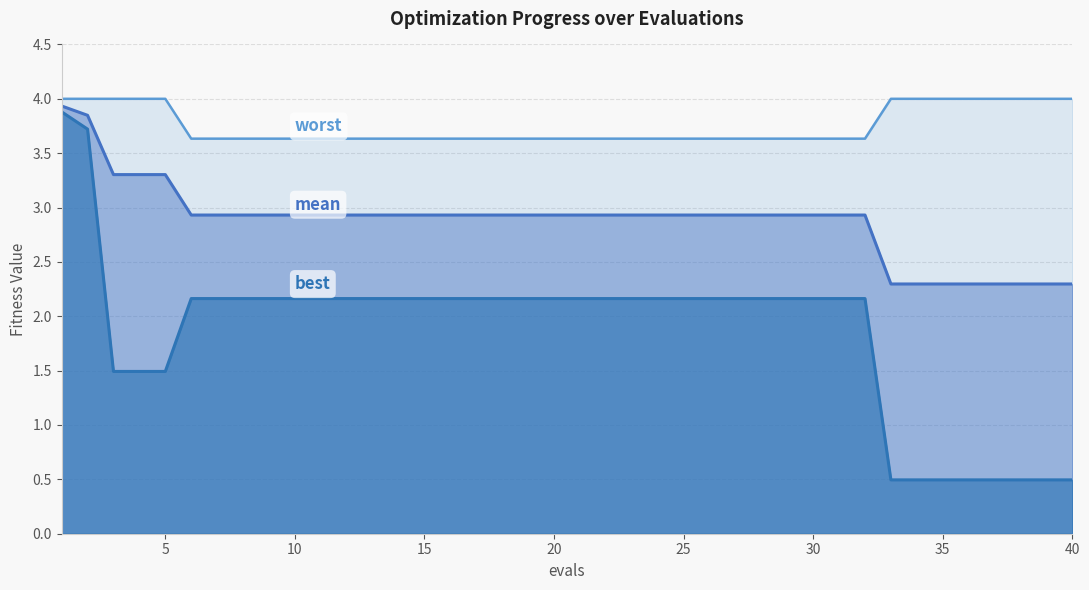

True or false: worst has a value of 2.2 at 22.

False